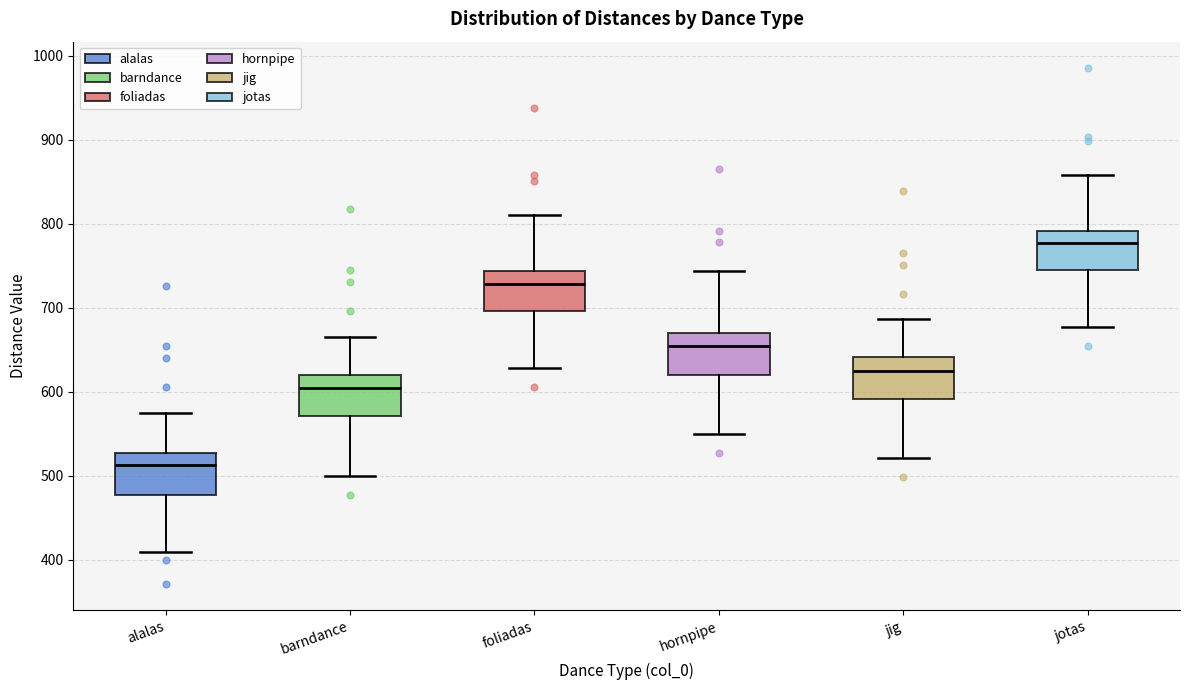

Reading left to right, read every box against the y-axis: the position of its median line, the range the box covers, and the ends of its whiskers. The values are not printed on the chart, so give them approximately, as read against the axis.

alalas: median 510, box 480 to 530, whiskers 410 to 570
barndance: median 600, box 570 to 620, whiskers 500 to 670
foliadas: median 730, box 700 to 740, whiskers 630 to 810
hornpipe: median 650, box 620 to 670, whiskers 550 to 740
jig: median 630, box 590 to 640, whiskers 520 to 690
jotas: median 780, box 750 to 790, whiskers 680 to 860